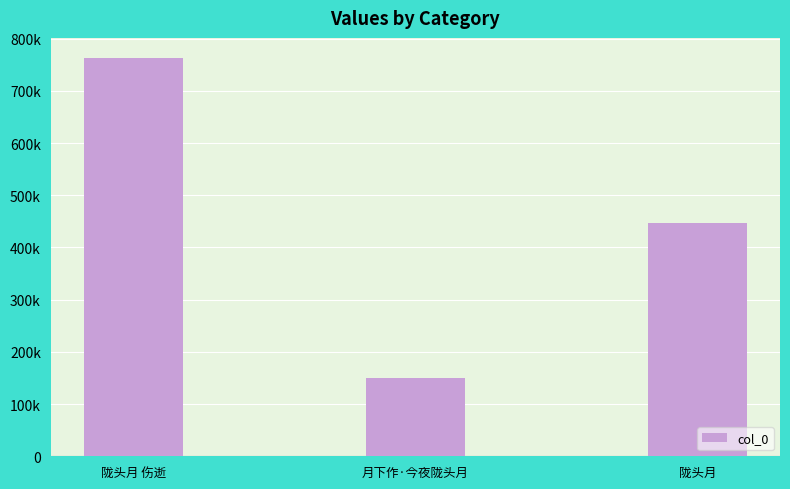

Approximately how many times larger is the value at 陇头月 伤逝 compared to 陇头月?

1.7